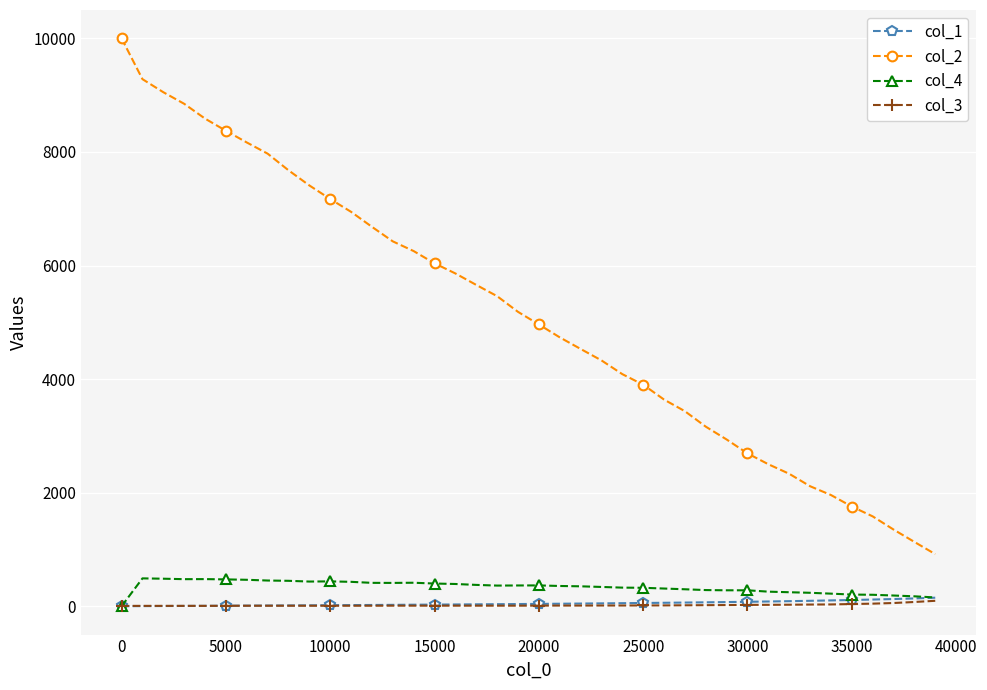

Which series has the largest total across all categories?

col_2